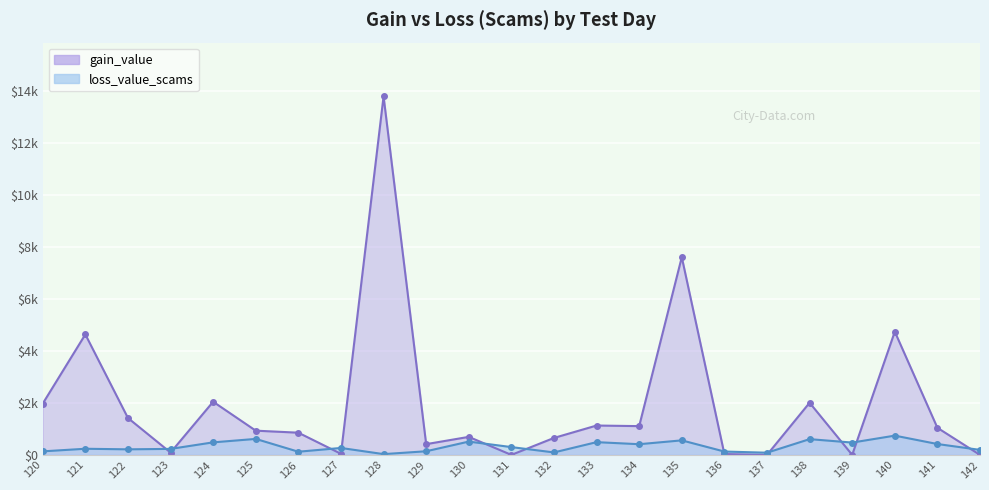

What is the approximate value of loss_value_scams at 122?

213.8